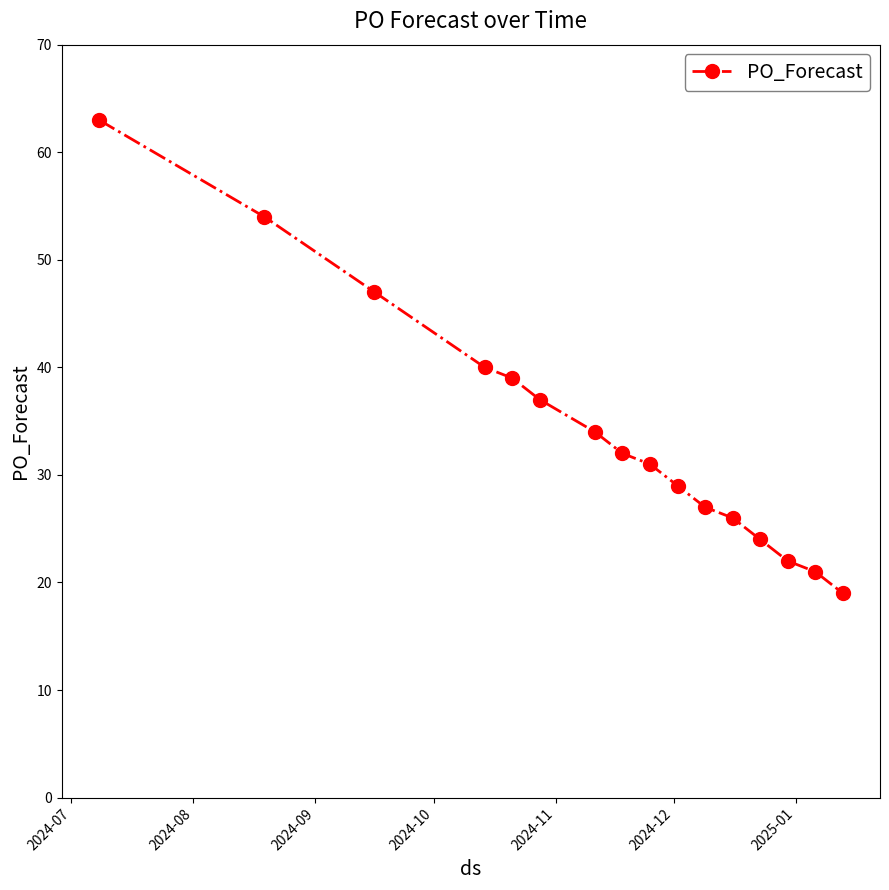

Count the number of data series in this chart.

1